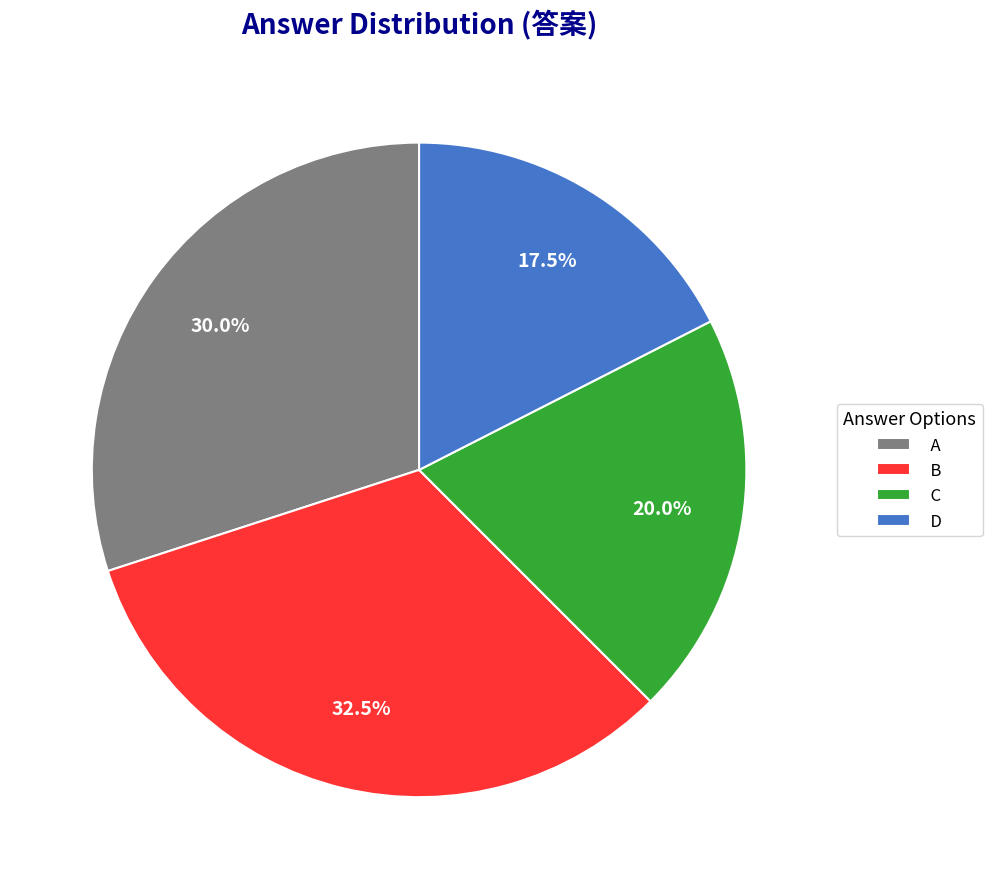

What percentage is NOT represented by D?

82.5%